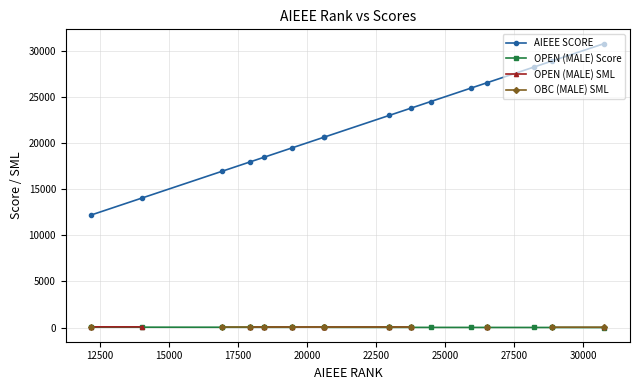

True or false: OPEN (MALE) Score and AIEEE SCORE cross at least once.

False